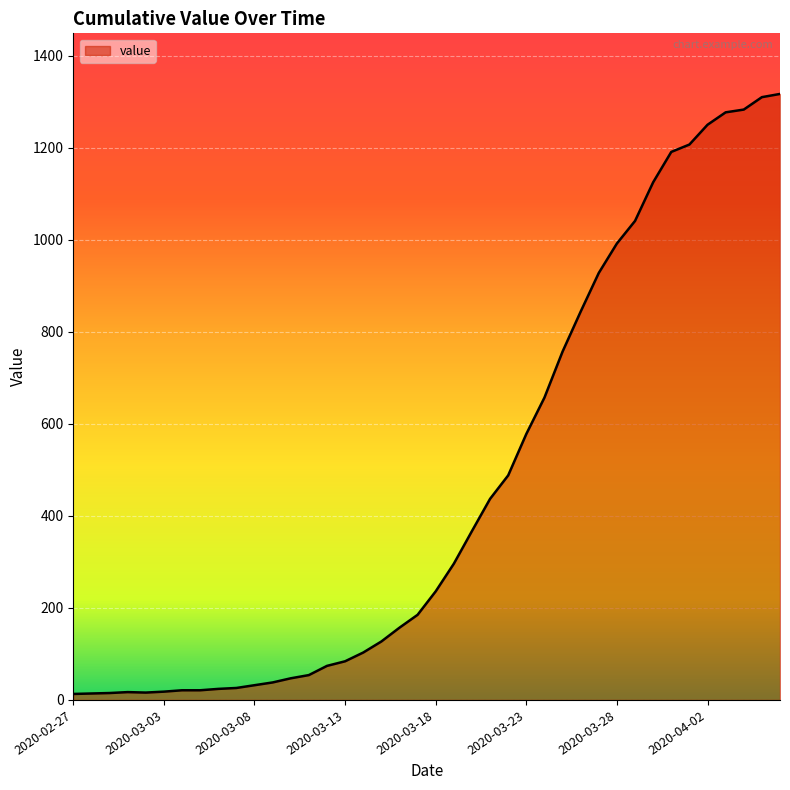

What is the greatest value displayed?

1317